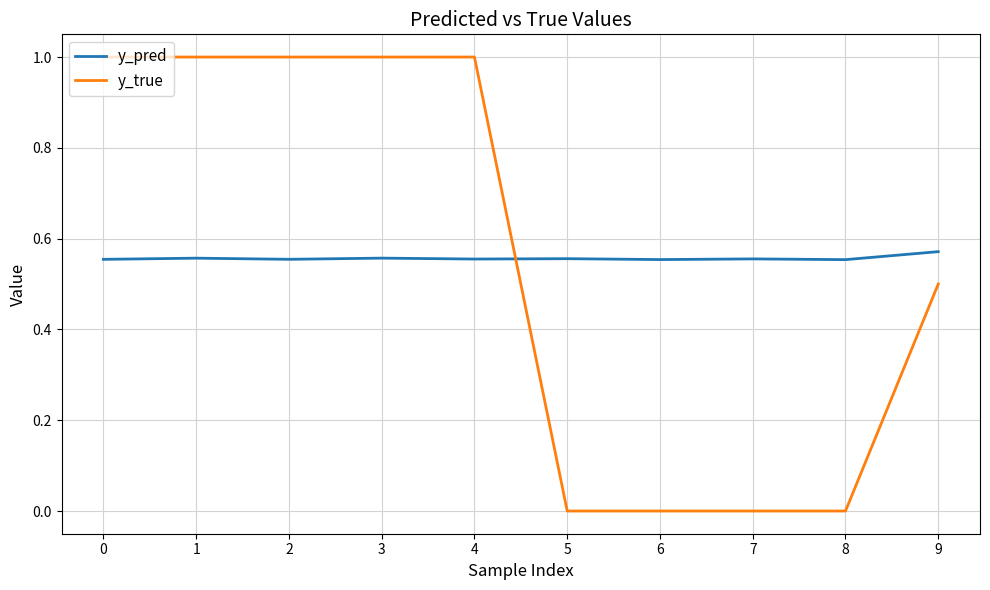

True or false: y_pred has a value of 0.2 at 4.

False